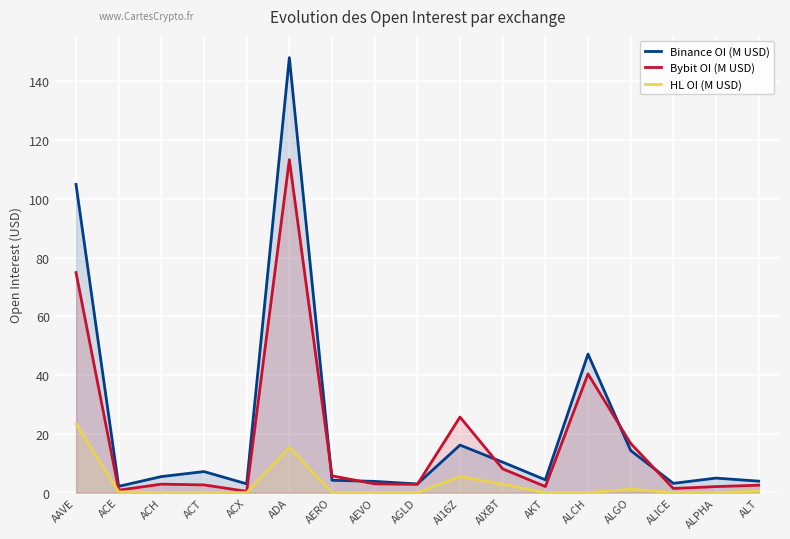

The value of Binance OI (M USD) at ALICE is 3.1. True or false?

True